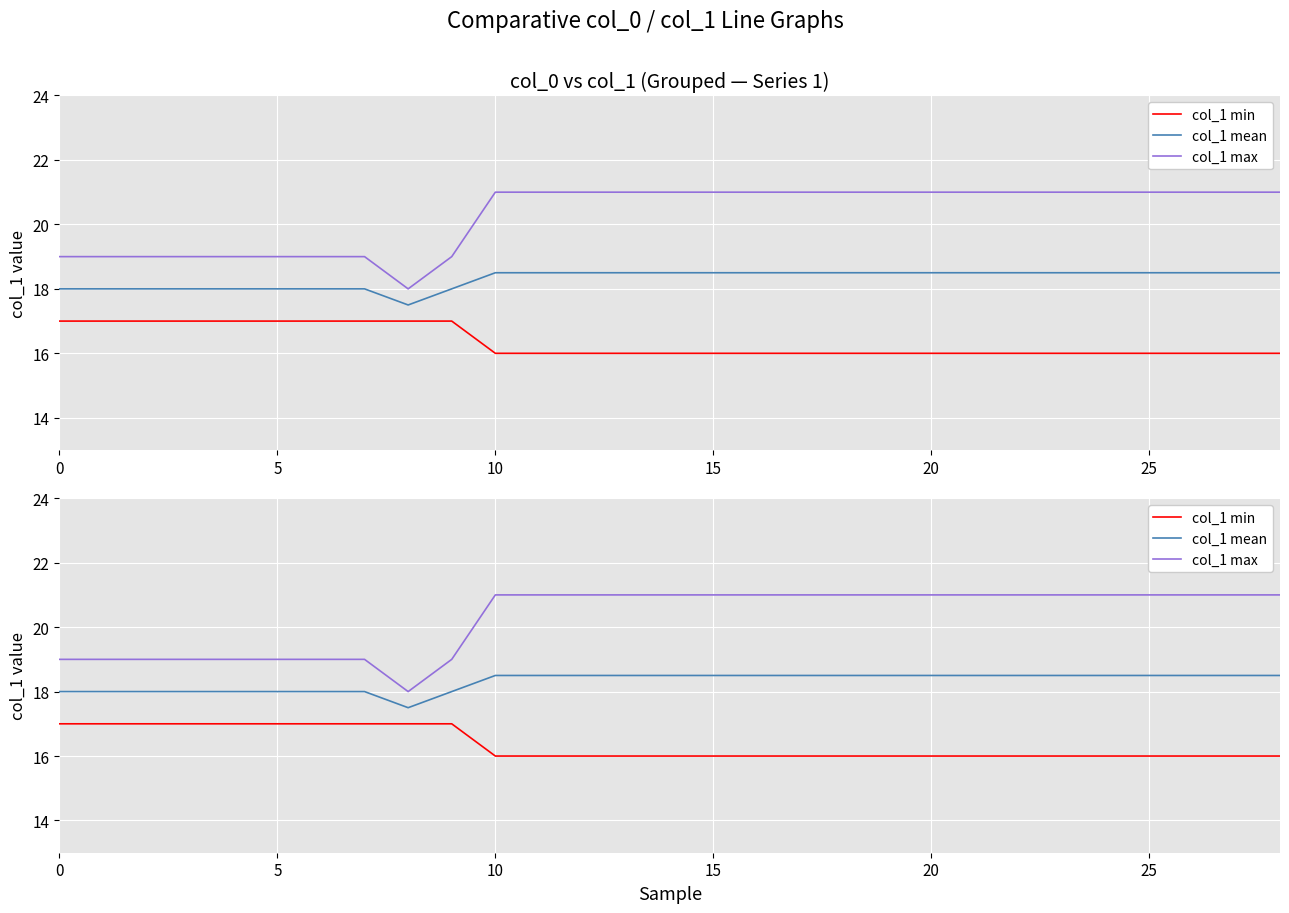

What is the sum of the col_1 max values at 30 and 12?

40.0